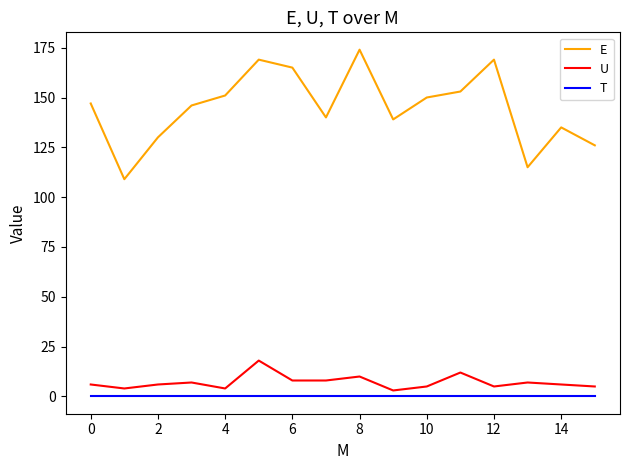

Which series has the largest total across all categories?

E